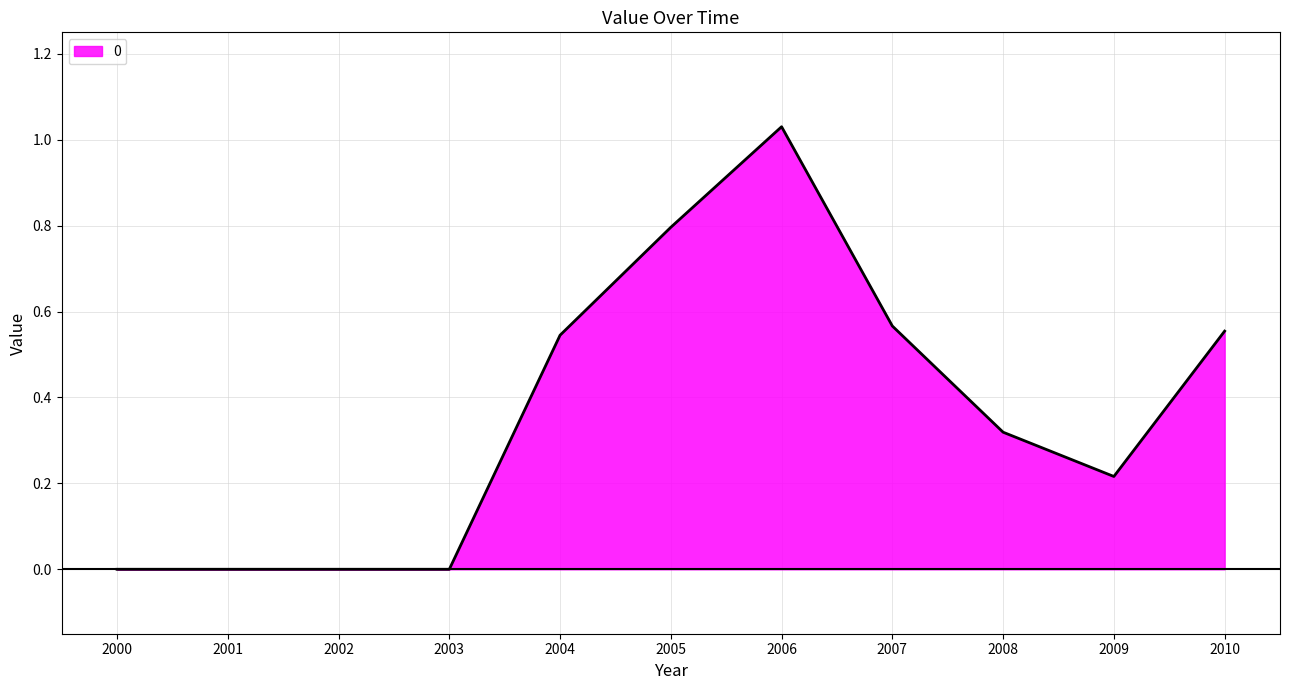

What is the change in value from 2004 to 2009?

-0.3